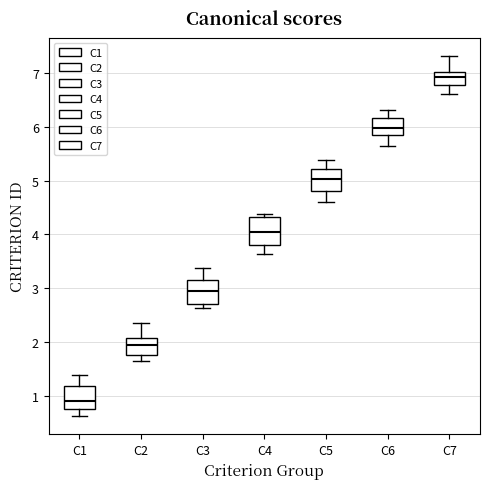

Reading left to right, read every box against the y-axis: the position of its median line, the range the box covers, and the ends of its whiskers. The values are not printed on the chart, so give them approximately, as read against the axis.

C1: median 0.9, box 0.7 to 1.2, whiskers 0.6 to 1.4
C2: median 1.9, box 1.8 to 2.1, whiskers 1.6 to 2.4
C3: median 3.0, box 2.7 to 3.1, whiskers 2.6 to 3.4
C4: median 4.0, box 3.8 to 4.3, whiskers 3.6 to 4.4
C5: median 5.0, box 4.8 to 5.2, whiskers 4.6 to 5.4
C6: median 6.0, box 5.8 to 6.2, whiskers 5.7 to 6.3
C7: median 6.9, box 6.8 to 7.0, whiskers 6.6 to 7.3